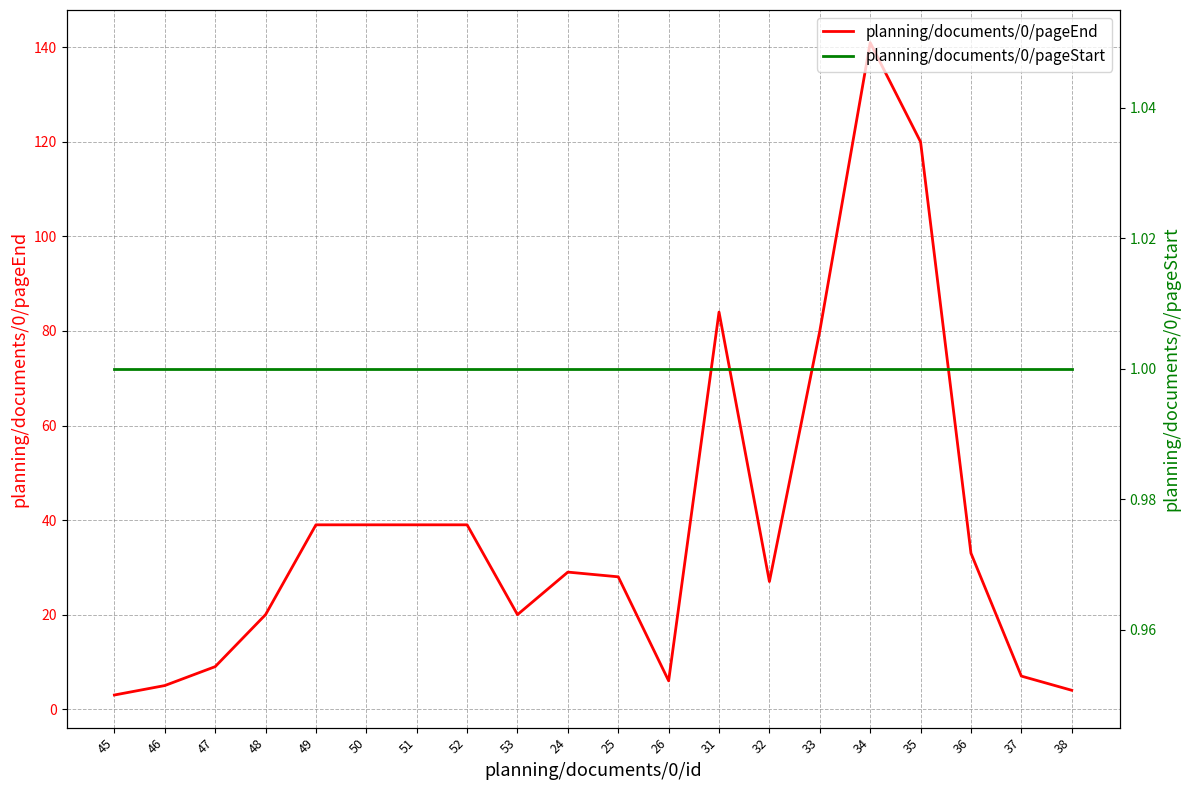

Does the chart display data point markers on the line(s)?

No